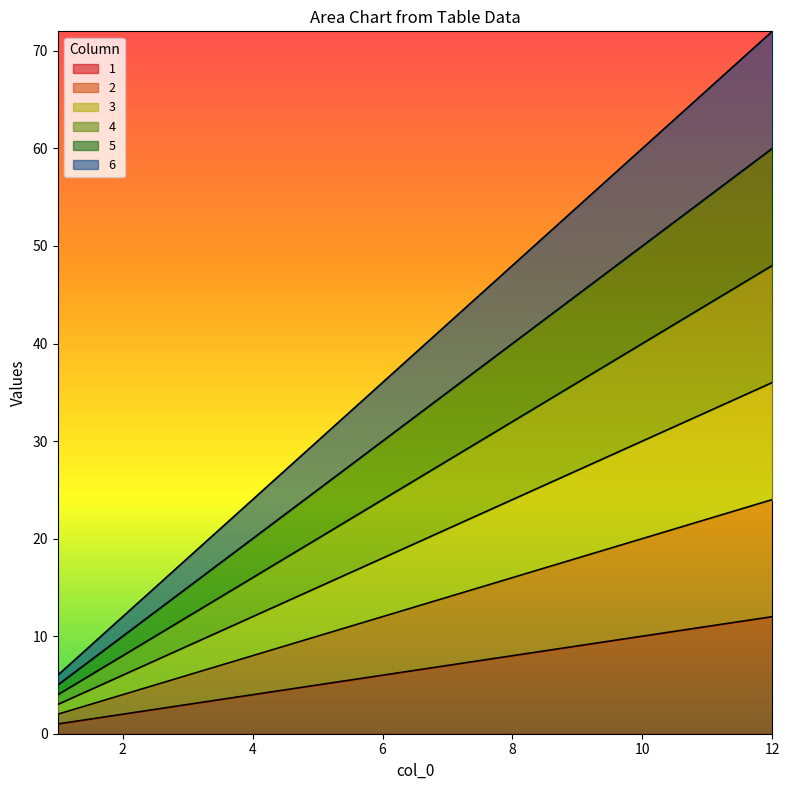

Rank the categories by 3 value from lowest to highest.

1, 2, 3, 4, 5, 6, 7, 8, 9, 10, 11, 12